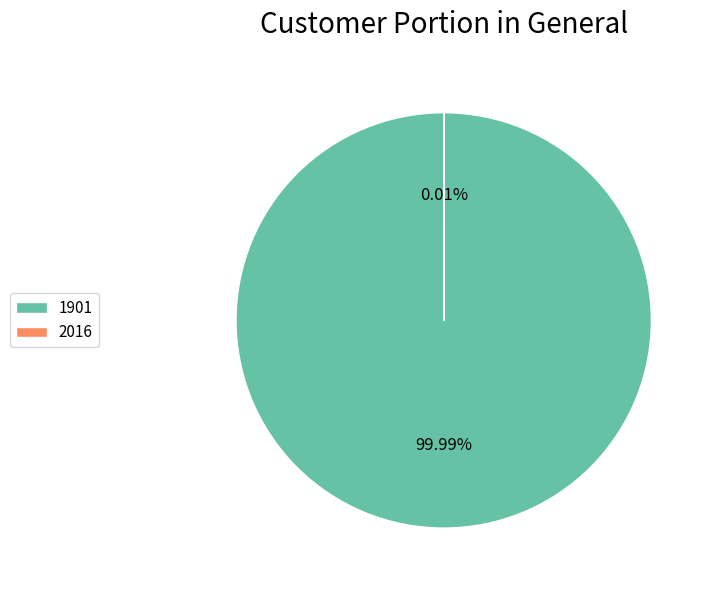

Is there any slice that represents more than half of the pie?

Yes